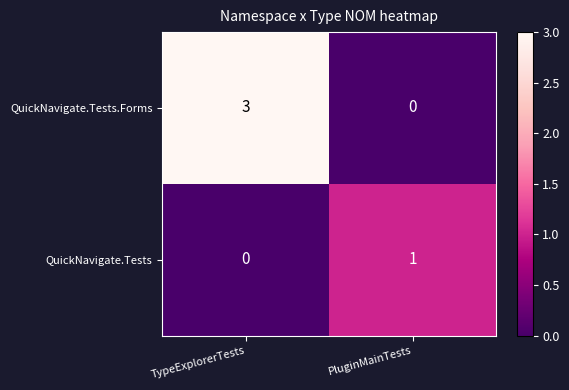

Reading left to right, transcribe all the data shown in this chart.

QuickNavigate.Tests.Forms: TypeExplorerTests=3	PluginMainTests=0
QuickNavigate.Tests: TypeExplorerTests=0	PluginMainTests=1